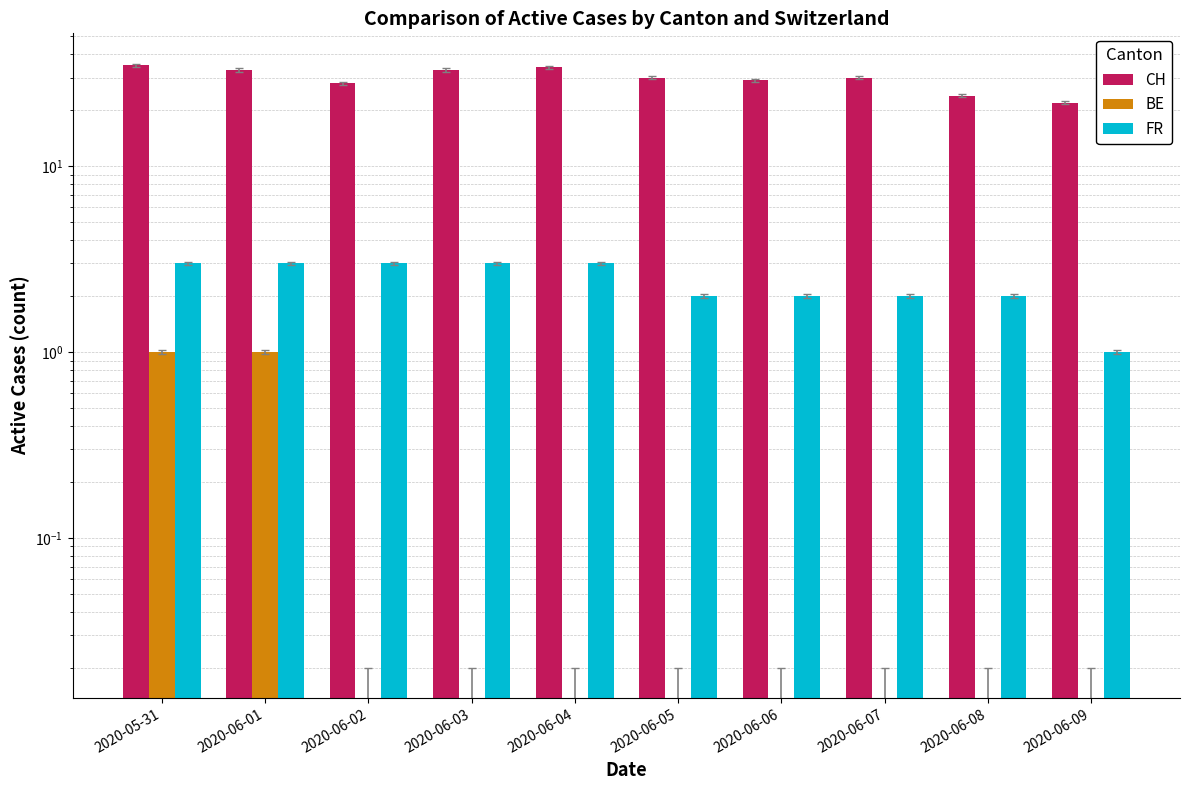

What is the sum of all FR values?

24